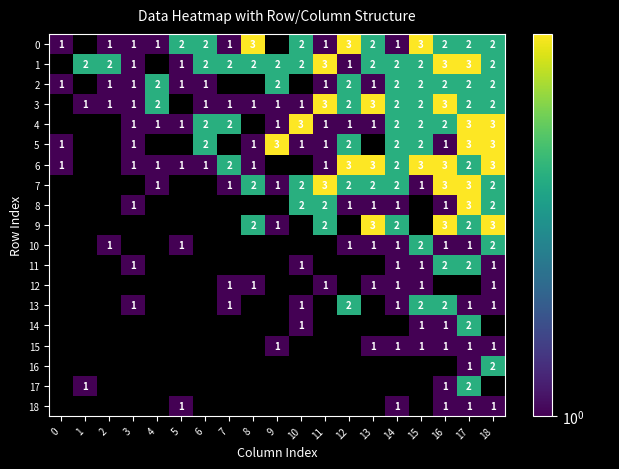

The 3 series shows 0 at 1. True or false?

False